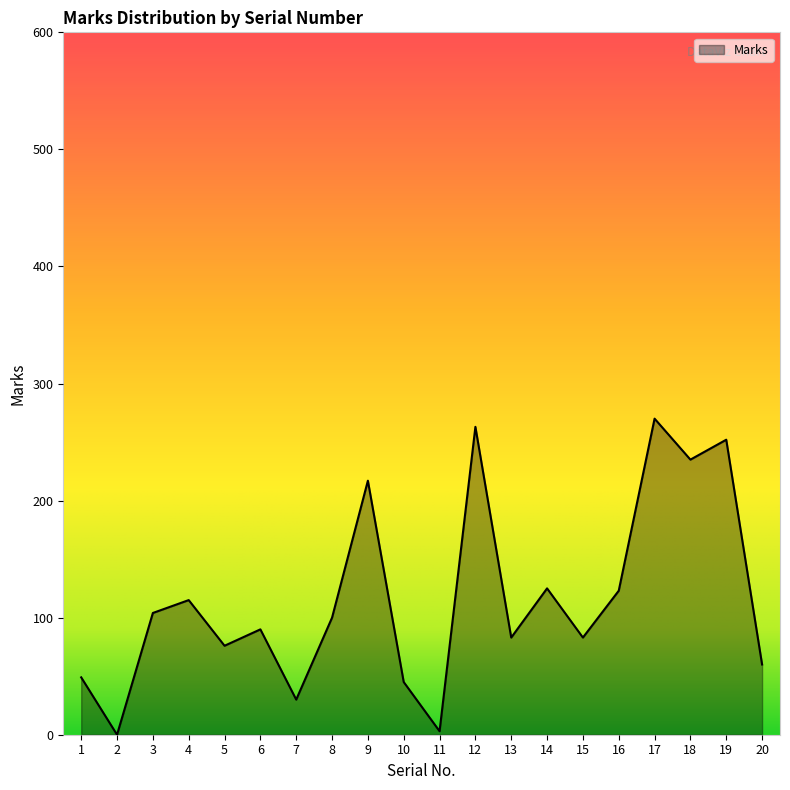

At which label does the data first exceed 100?

3